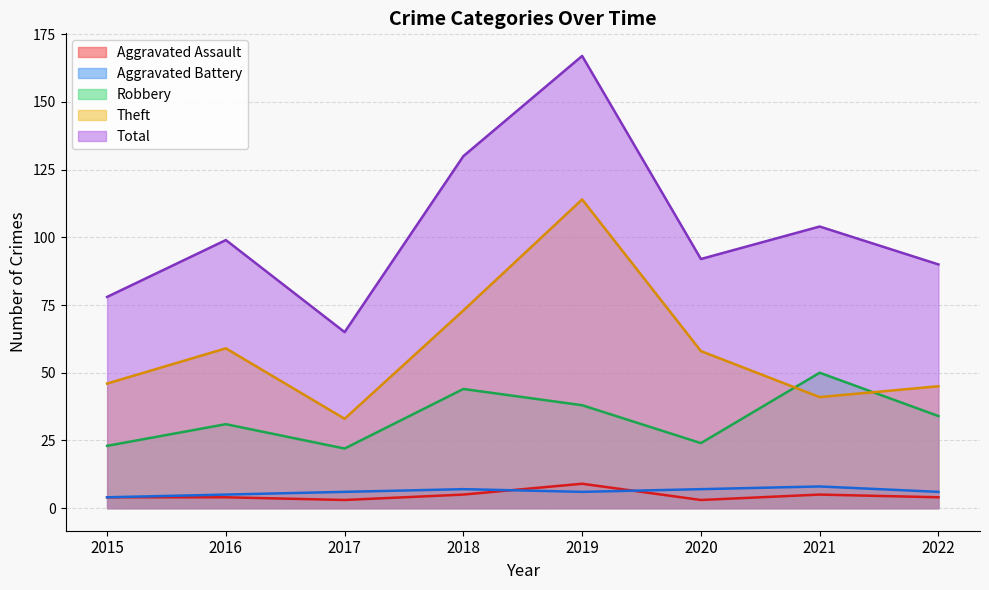

What are all the series names shown in the legend?

Aggravated Assault, Aggravated Battery, Robbery, Theft, Total